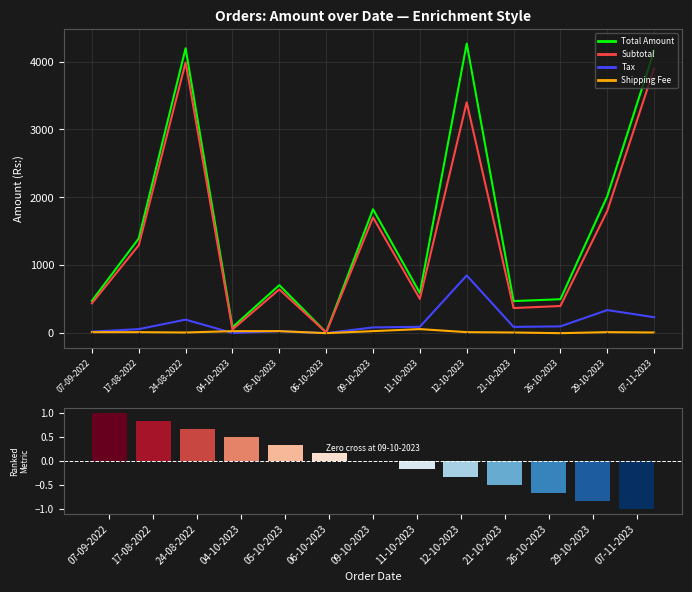

How many categories are shown in the chart?

13